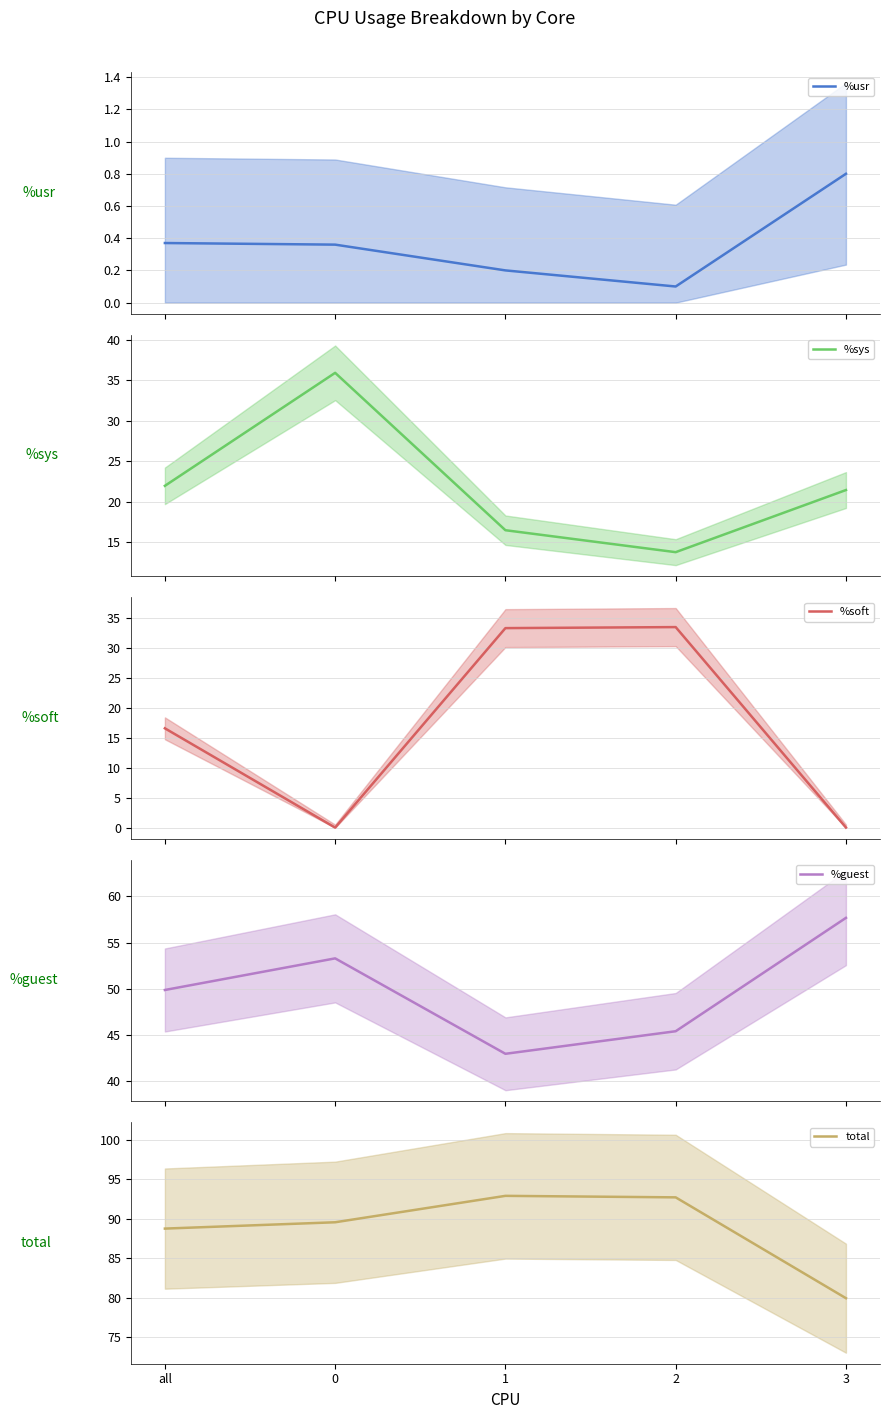

Reading right to left, list all the values displayed in this chart.

%usr: 0.8	0.1	0.2	0.4	0.4
%sys: 21.4	13.8	16.5	35.9	21.9
%soft: 0.0	33.4	33.3	0.0	16.6
%guest: 57.7	45.4	43.0	53.3	49.9
total: 80.0	92.7	92.9	89.6	88.8